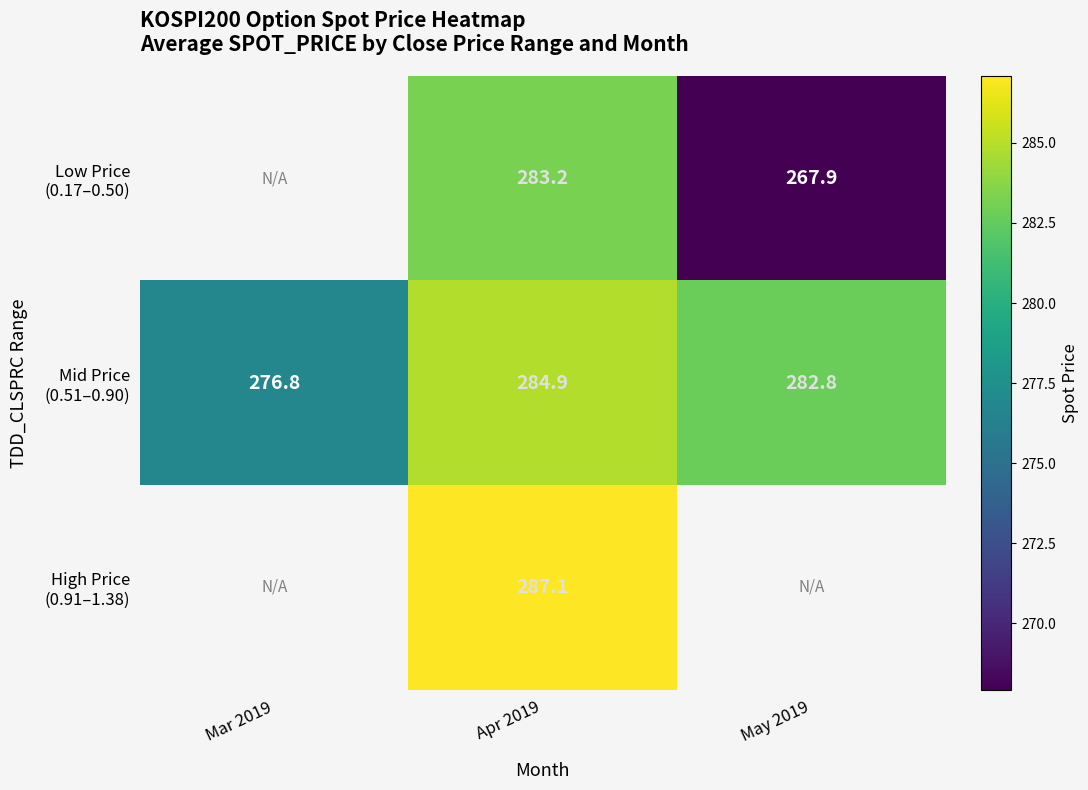

What is the maximum value shown in the chart?

287.1